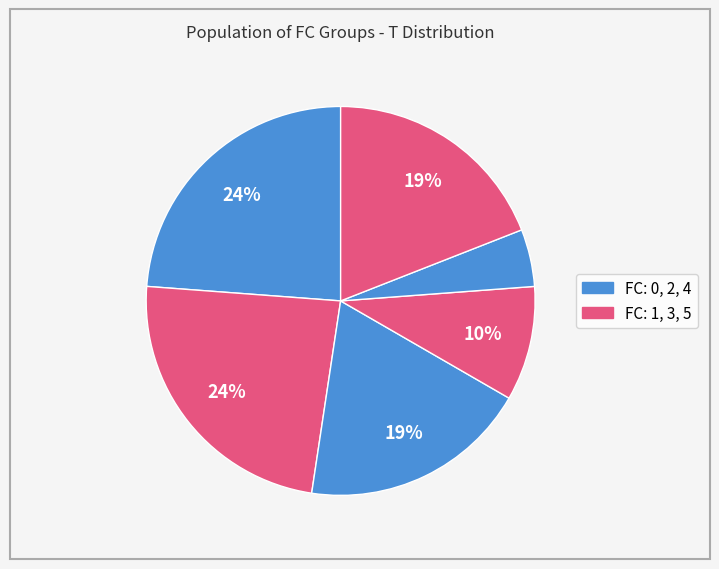

How many slices are in this pie chart?

6